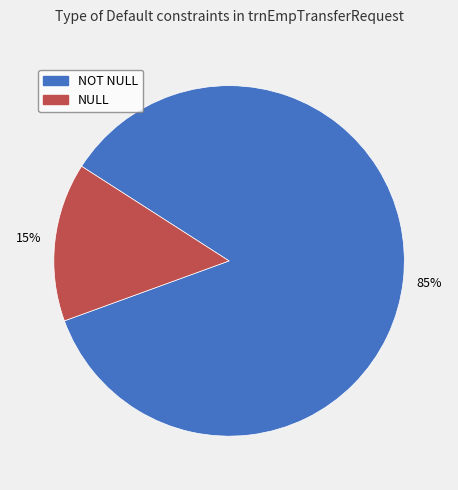

Is NOT NULL the majority of the pie?

Yes